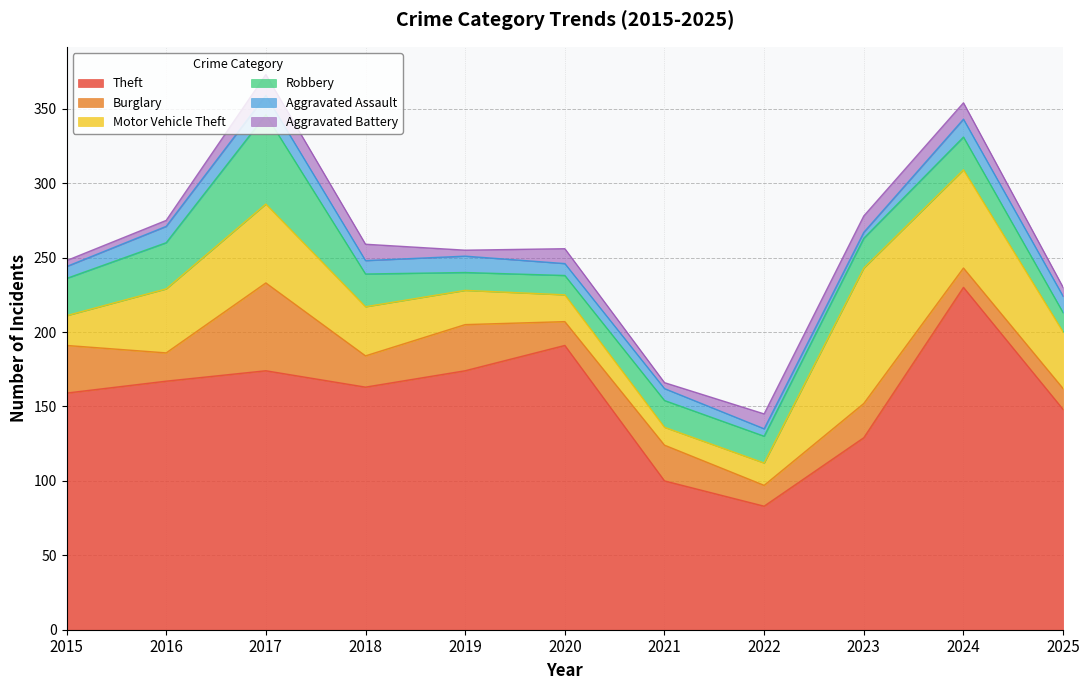

At which category does the chart reach its peak across all series?

2024